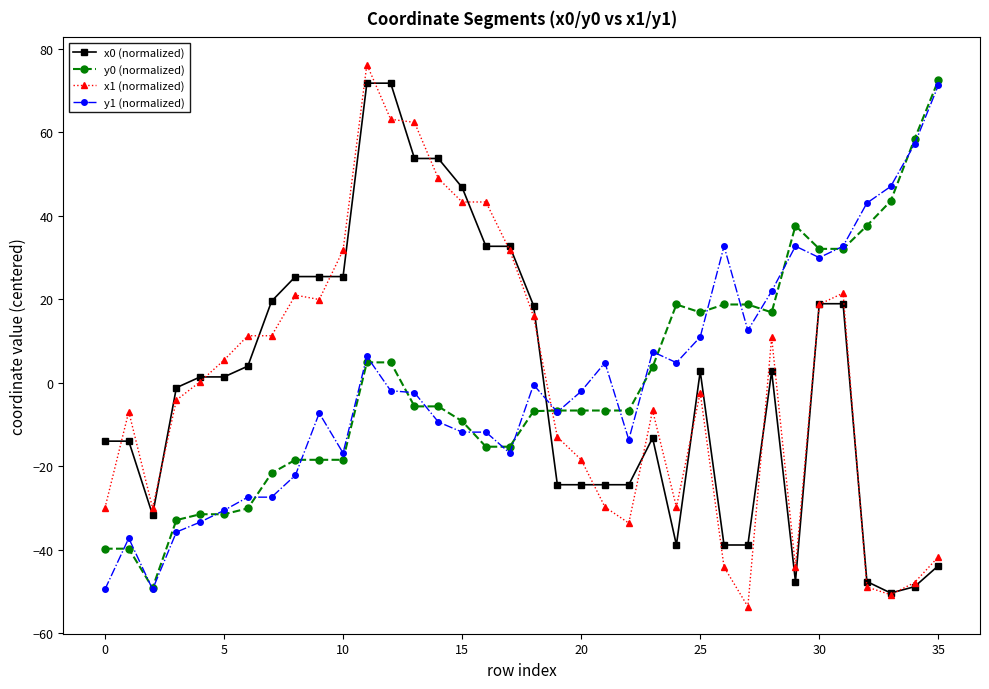

At how many categories does at least one series exceed 27?

16